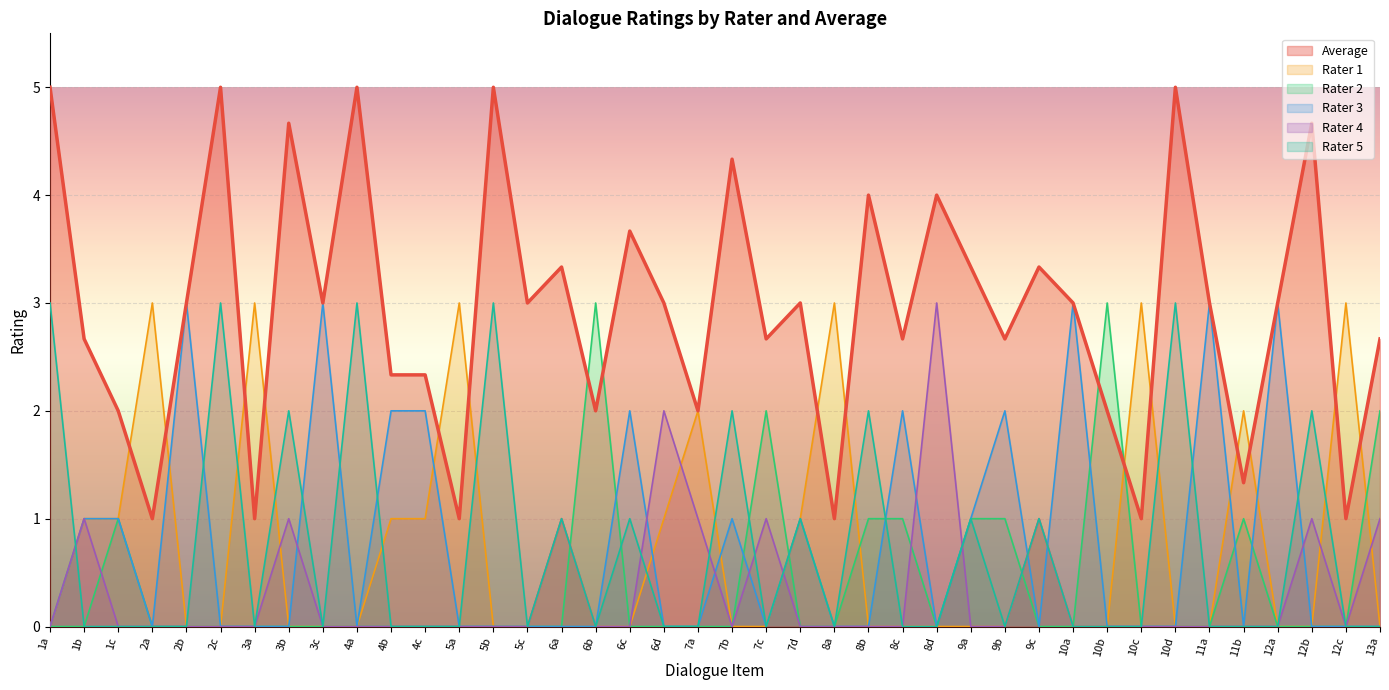

True or false: Rater 1 has more than 1 points higher than both neighbors.

True